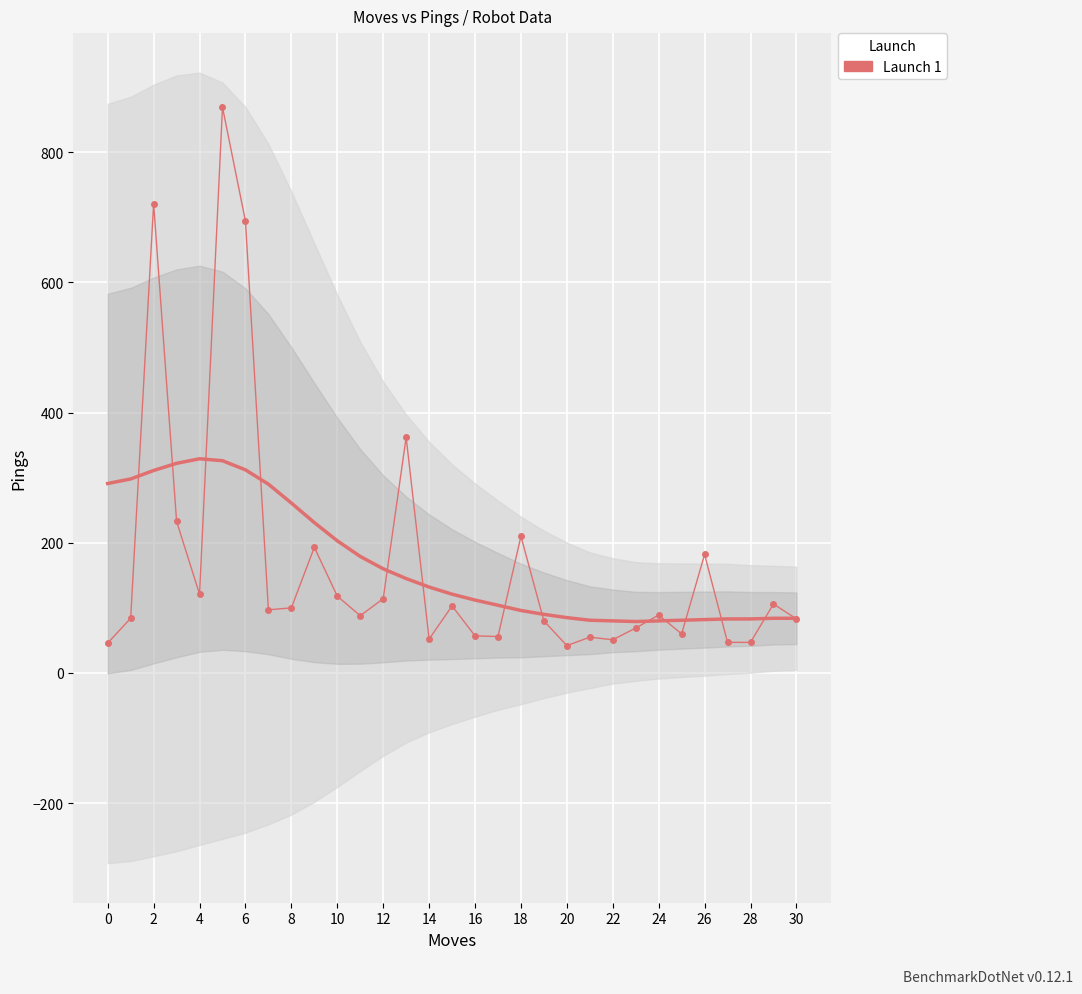

How many data points does each series have?

31